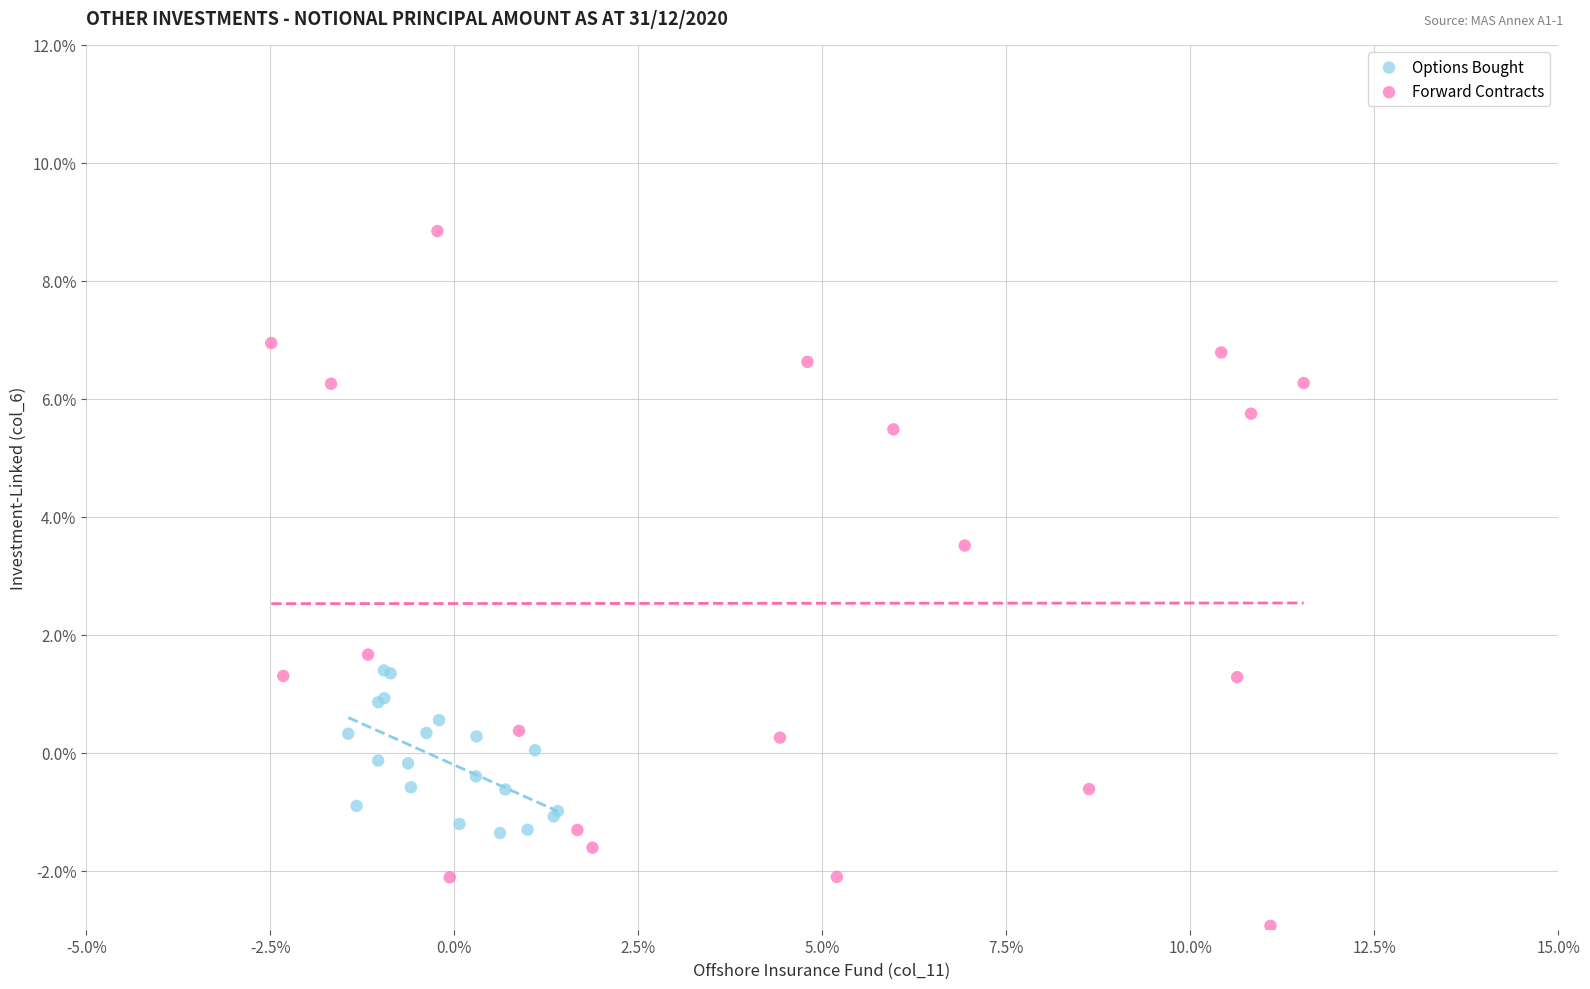

What are all the series names shown in the legend?

Options Bought, Forward Contracts